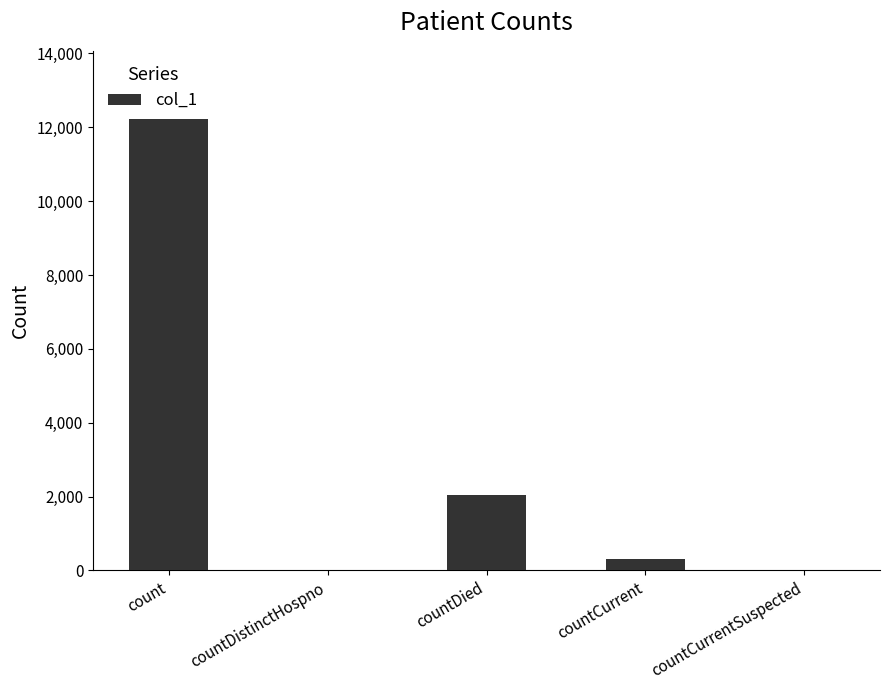

What is the change in value from countDistinctHospno to countCurrent?

+310